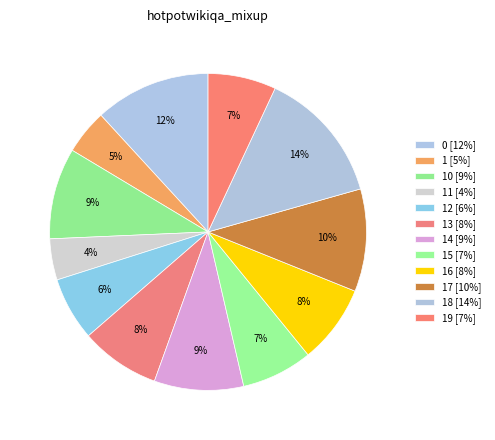

How many segments does this pie chart have?

12